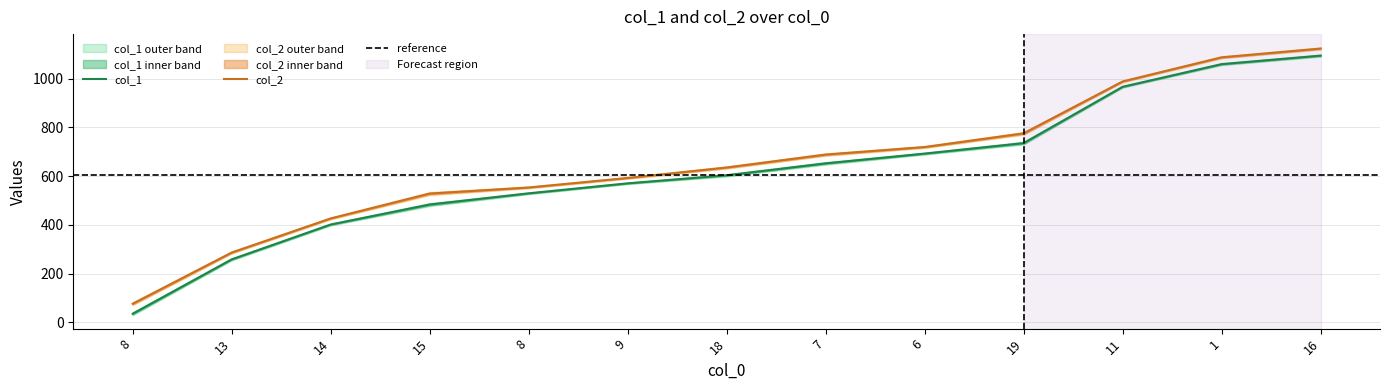

List the series in order of their peak value, lowest first.

col_1, col_2